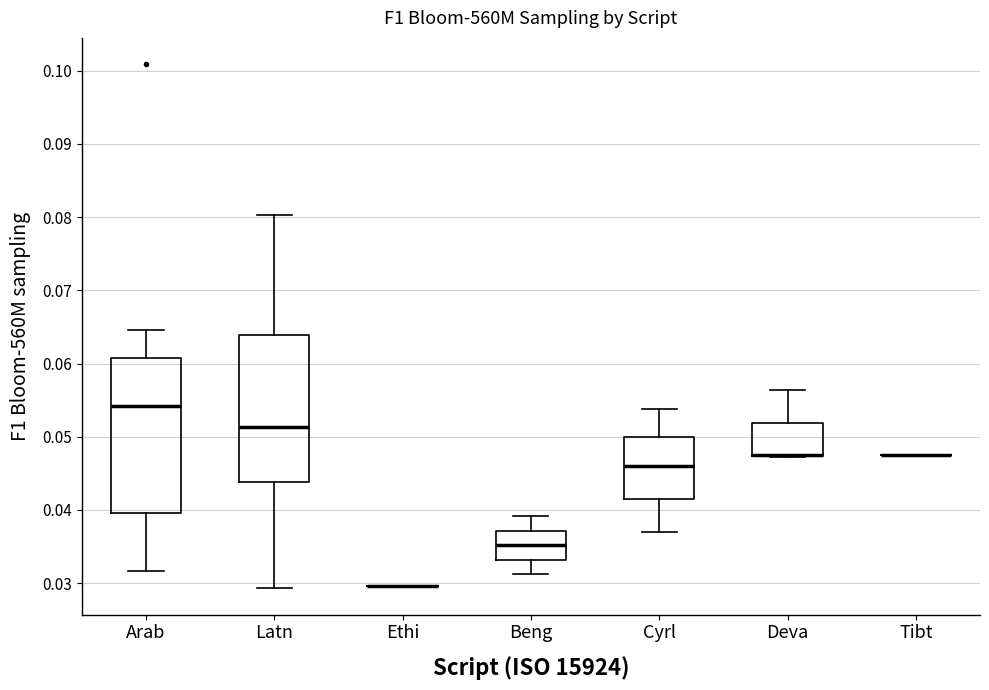

Where does the upper whisker of the box for Deva end on the y-axis? The values are not printed on the chart, so give them approximately, as read against the axis.

0.056